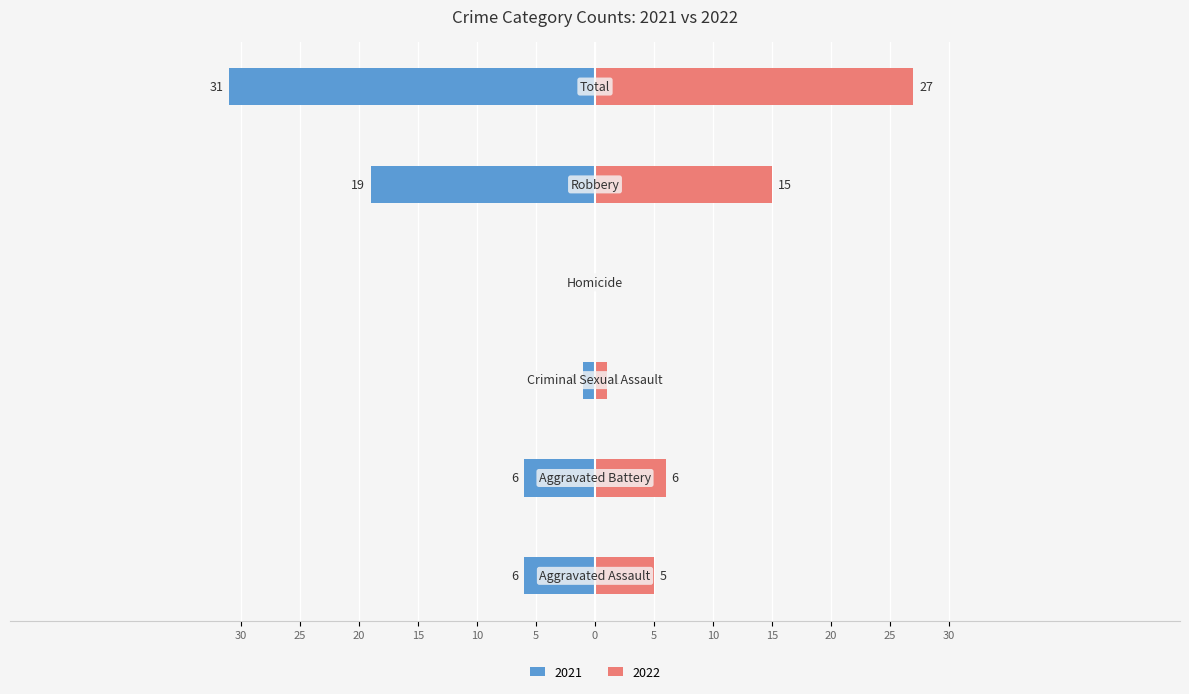

Reading left to right, list all the values displayed in this chart.

2021: -6	-6	-1	0	-19	-31
2022: 5	6	1	0	15	27